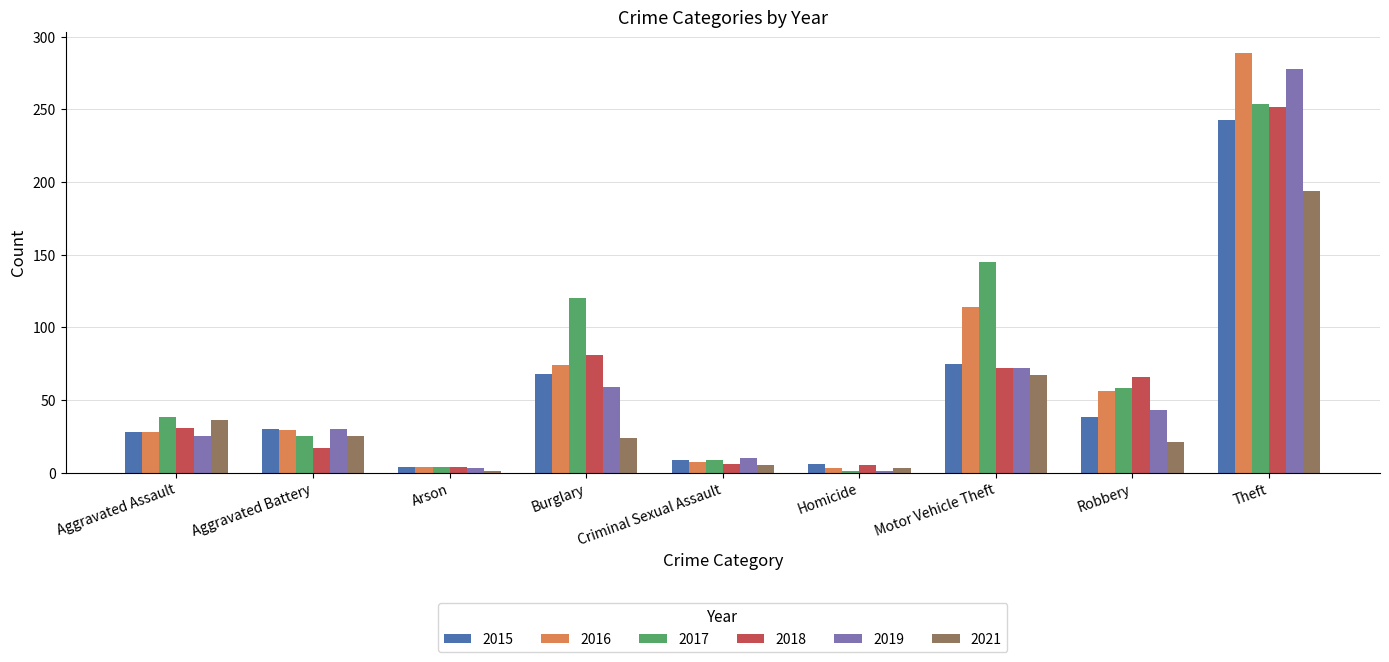

What is the label of the 6th bar from the left?

Homicide